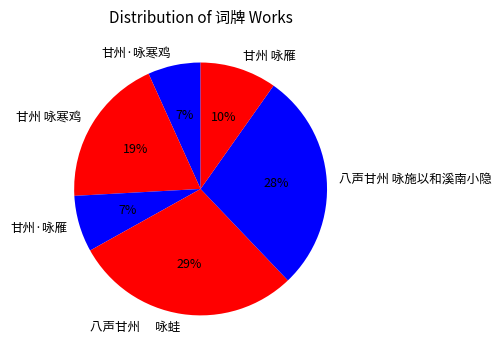

The 甘州 咏雁 slice represents 1% of the pie. True or false?

False